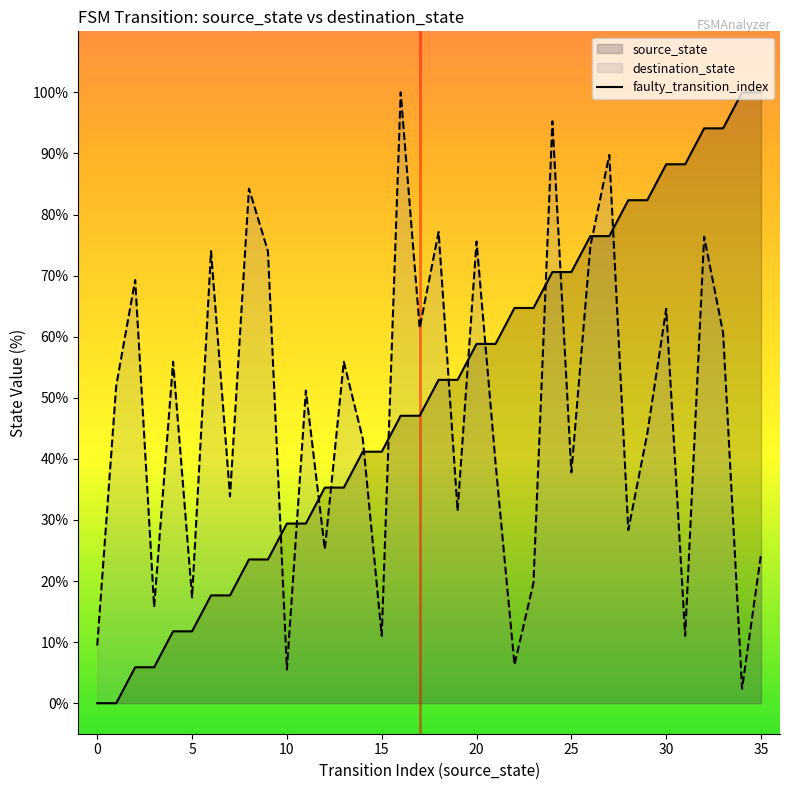

What is the maximum value for source_state?

100.0